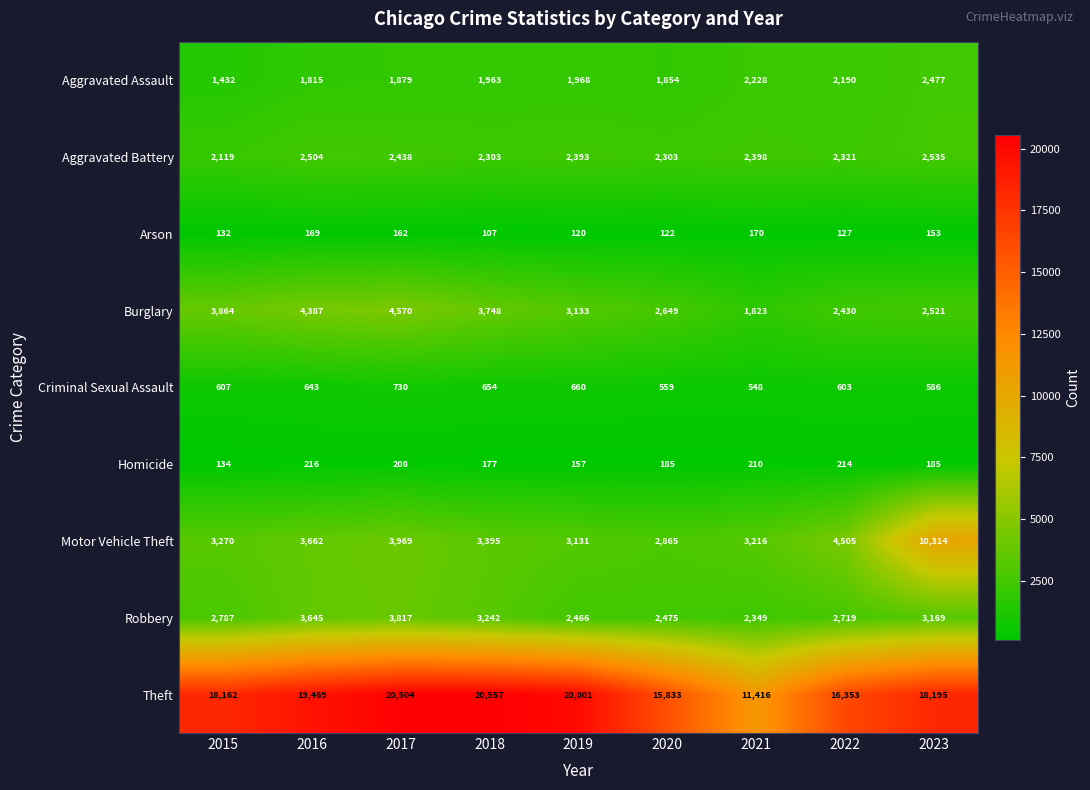

How many distinct data groups are displayed?

9